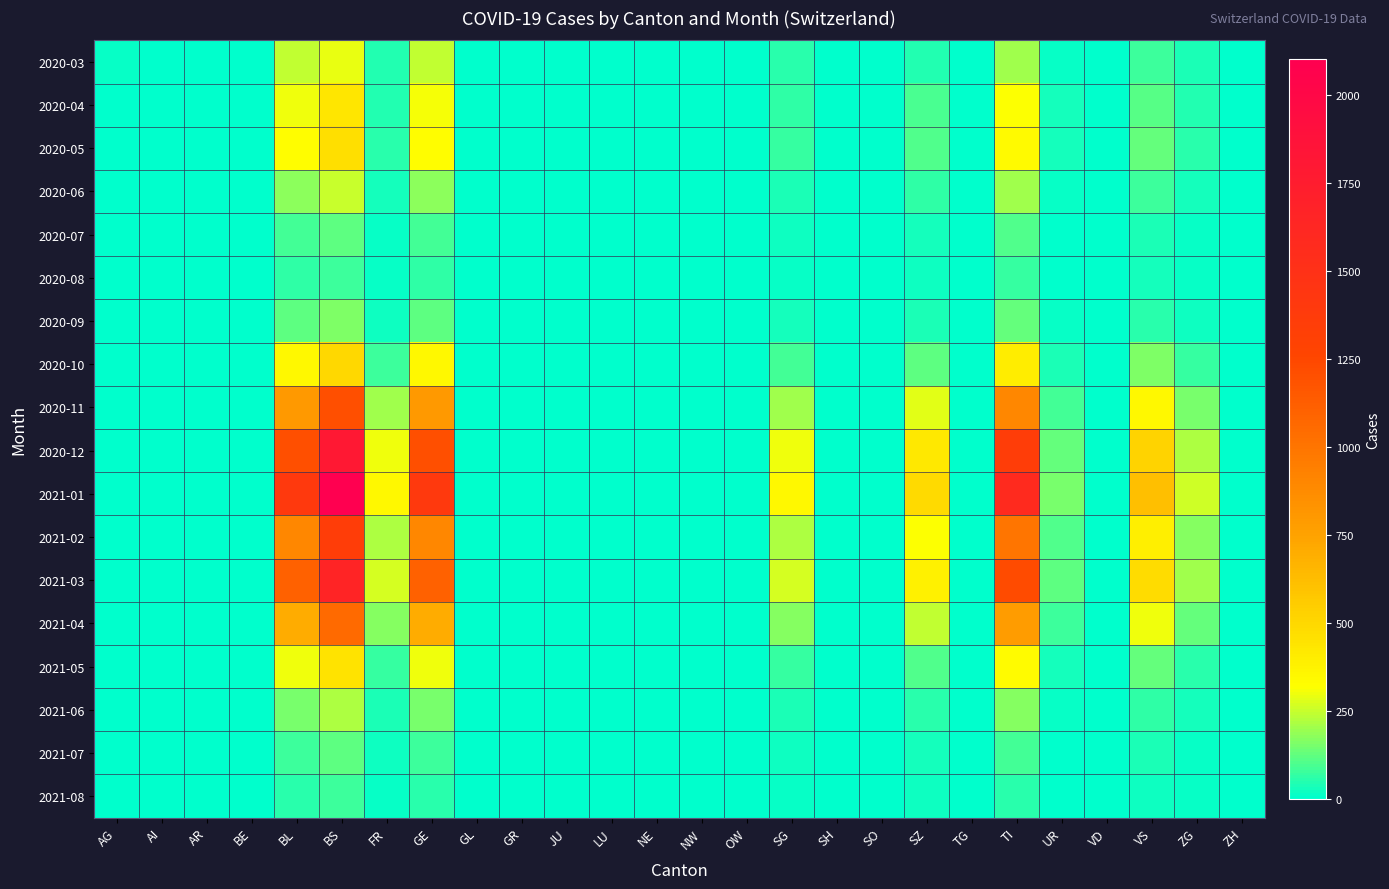

Reading left to right, transcribe all the data shown in this chart.

2020-03: AG=12	AI=0	AR=0	BE=0	BL=242	BS=292	FR=46	GE=241	GL=0	GR=0	JU=0	LU=0	NE=0	NW=0	OW=0	SG=50	SH=0	SO=0	SZ=48	TG=0	TI=202	UR=11	VD=0	VS=81	ZG=39	ZH=0
2020-04: AG=0	AI=0	AR=0	BE=0	BL=298	BS=434	FR=49	GE=305	GL=0	GR=0	JU=0	LU=0	NE=0	NW=0	OW=0	SG=62	SH=0	SO=0	SZ=92	TG=0	TI=314	UR=26	VD=0	VS=112	ZG=46	ZH=0
2020-05: AG=0	AI=0	AR=0	BE=0	BL=320	BS=460	FR=55	GE=320	GL=0	GR=0	JU=0	LU=0	NE=0	NW=0	OW=0	SG=70	SH=0	SO=0	SZ=100	TG=0	TI=340	UR=30	VD=0	VS=130	ZG=50	ZH=0
2020-06: AG=0	AI=0	AR=0	BE=0	BL=180	BS=250	FR=30	GE=180	GL=0	GR=0	JU=0	LU=0	NE=0	NW=0	OW=0	SG=40	SH=0	SO=0	SZ=60	TG=0	TI=200	UR=15	VD=0	VS=80	ZG=30	ZH=0
2020-07: AG=0	AI=0	AR=0	BE=0	BL=90	BS=120	FR=15	GE=90	GL=0	GR=0	JU=0	LU=0	NE=0	NW=0	OW=0	SG=20	SH=0	SO=0	SZ=30	TG=0	TI=100	UR=8	VD=0	VS=40	ZG=15	ZH=0
2020-08: AG=0	AI=0	AR=0	BE=0	BL=60	BS=80	FR=10	GE=60	GL=0	GR=0	JU=0	LU=0	NE=0	NW=0	OW=0	SG=15	SH=0	SO=0	SZ=20	TG=0	TI=70	UR=5	VD=0	VS=25	ZG=10	ZH=0
2020-09: AG=0	AI=0	AR=0	BE=0	BL=120	BS=160	FR=20	GE=120	GL=0	GR=0	JU=0	LU=0	NE=0	NW=0	OW=0	SG=30	SH=0	SO=0	SZ=40	TG=0	TI=130	UR=10	VD=0	VS=50	ZG=20	ZH=0
2020-10: AG=0	AI=0	AR=0	BE=0	BL=350	BS=500	FR=80	GE=350	GL=0	GR=0	JU=0	LU=0	NE=0	NW=0	OW=0	SG=90	SH=0	SO=0	SZ=120	TG=0	TI=400	UR=40	VD=0	VS=160	ZG=70	ZH=0
2020-11: AG=0	AI=0	AR=0	BE=0	BL=800	BS=1200	FR=200	GE=800	GL=0	GR=0	JU=0	LU=0	NE=0	NW=0	OW=0	SG=200	SH=0	SO=0	SZ=280	TG=0	TI=900	UR=90	VD=0	VS=350	ZG=150	ZH=0
2020-12: AG=0	AI=0	AR=0	BE=0	BL=1200	BS=1800	FR=300	GE=1200	GL=0	GR=0	JU=0	LU=0	NE=0	NW=0	OW=0	SG=300	SH=0	SO=0	SZ=420	TG=0	TI=1350	UR=130	VD=0	VS=520	ZG=220	ZH=0
2021-01: AG=0	AI=0	AR=0	BE=0	BL=1400	BS=2100	FR=350	GE=1400	GL=0	GR=0	JU=0	LU=0	NE=0	NW=0	OW=0	SG=350	SH=0	SO=0	SZ=490	TG=0	TI=1575	UR=150	VD=0	VS=610	ZG=260	ZH=0
2021-02: AG=0	AI=0	AR=0	BE=0	BL=900	BS=1350	FR=220	GE=900	GL=0	GR=0	JU=0	LU=0	NE=0	NW=0	OW=0	SG=220	SH=0	SO=0	SZ=315	TG=0	TI=1000	UR=100	VD=0	VS=390	ZG=165	ZH=0
2021-03: AG=0	AI=0	AR=0	BE=0	BL=1100	BS=1650	FR=270	GE=1100	GL=0	GR=0	JU=0	LU=0	NE=0	NW=0	OW=0	SG=270	SH=0	SO=0	SZ=385	TG=0	TI=1230	UR=120	VD=0	VS=480	ZG=200	ZH=0
2021-04: AG=0	AI=0	AR=0	BE=0	BL=700	BS=1050	FR=170	GE=700	GL=0	GR=0	JU=0	LU=0	NE=0	NW=0	OW=0	SG=170	SH=0	SO=0	SZ=245	TG=0	TI=780	UR=75	VD=0	VS=300	ZG=130	ZH=0
2021-05: AG=0	AI=0	AR=0	BE=0	BL=300	BS=450	FR=70	GE=300	GL=0	GR=0	JU=0	LU=0	NE=0	NW=0	OW=0	SG=70	SH=0	SO=0	SZ=105	TG=0	TI=335	UR=32	VD=0	VS=130	ZG=55	ZH=0
2021-06: AG=0	AI=0	AR=0	BE=0	BL=150	BS=220	FR=35	GE=150	GL=0	GR=0	JU=0	LU=0	NE=0	NW=0	OW=0	SG=35	SH=0	SO=0	SZ=52	TG=0	TI=165	UR=16	VD=0	VS=64	ZG=27	ZH=0
2021-07: AG=0	AI=0	AR=0	BE=0	BL=80	BS=120	FR=18	GE=80	GL=0	GR=0	JU=0	LU=0	NE=0	NW=0	OW=0	SG=18	SH=0	SO=0	SZ=28	TG=0	TI=90	UR=8	VD=0	VS=34	ZG=14	ZH=0
2021-08: AG=0	AI=0	AR=0	BE=0	BL=50	BS=75	FR=12	GE=50	GL=0	GR=0	JU=0	LU=0	NE=0	NW=0	OW=0	SG=12	SH=0	SO=0	SZ=18	TG=0	TI=56	UR=5	VD=0	VS=22	ZG=9	ZH=0